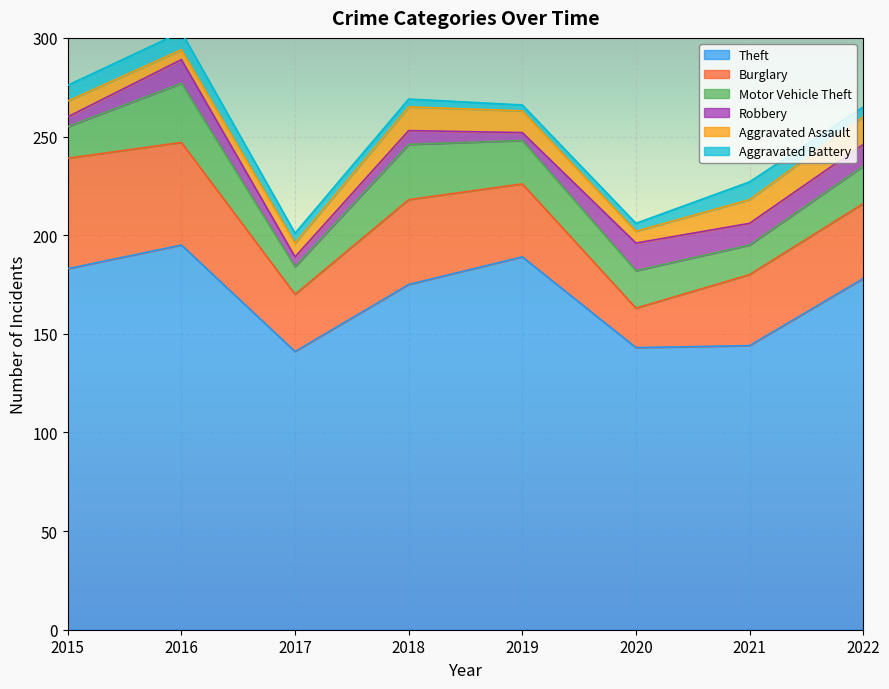

True or false: Aggravated Battery has more than 1 interior local peaks.

True